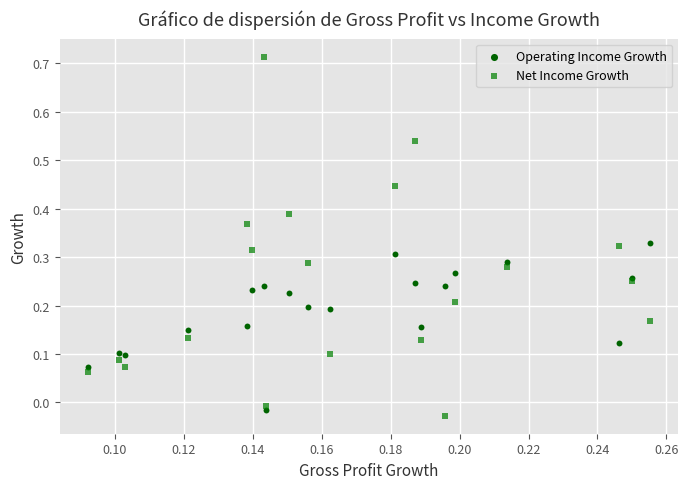

Which series has the largest Y range (max minus min)?

Net Income Growth